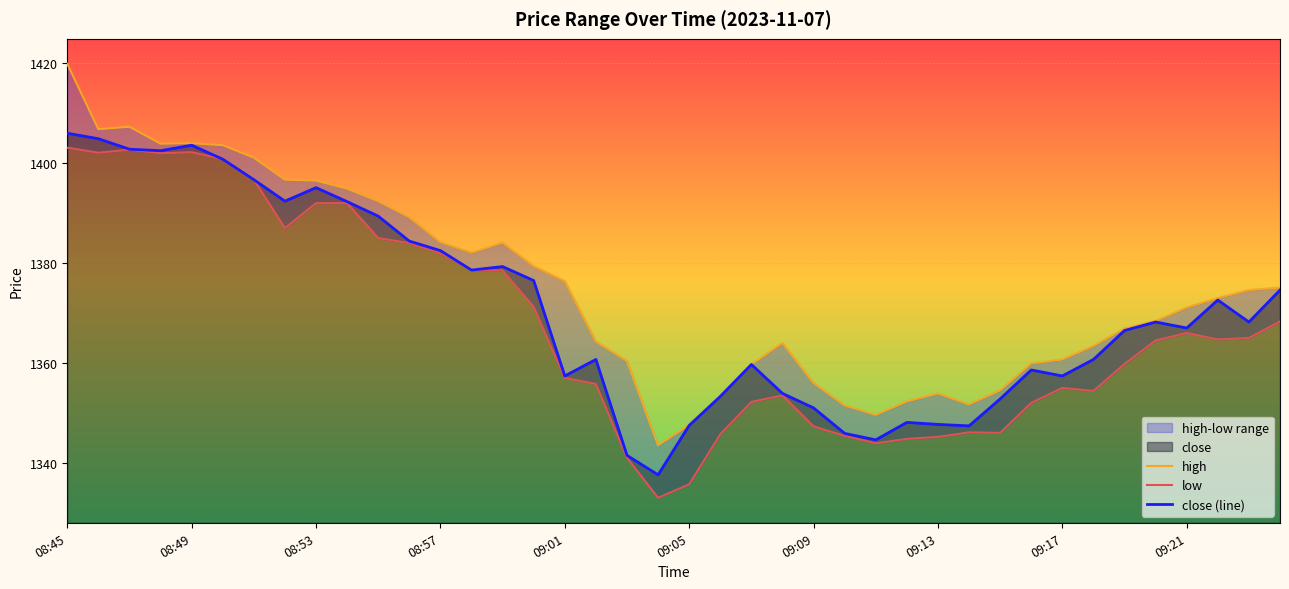

At 29, list the series in order from largest to smallest.

high, close (line), low